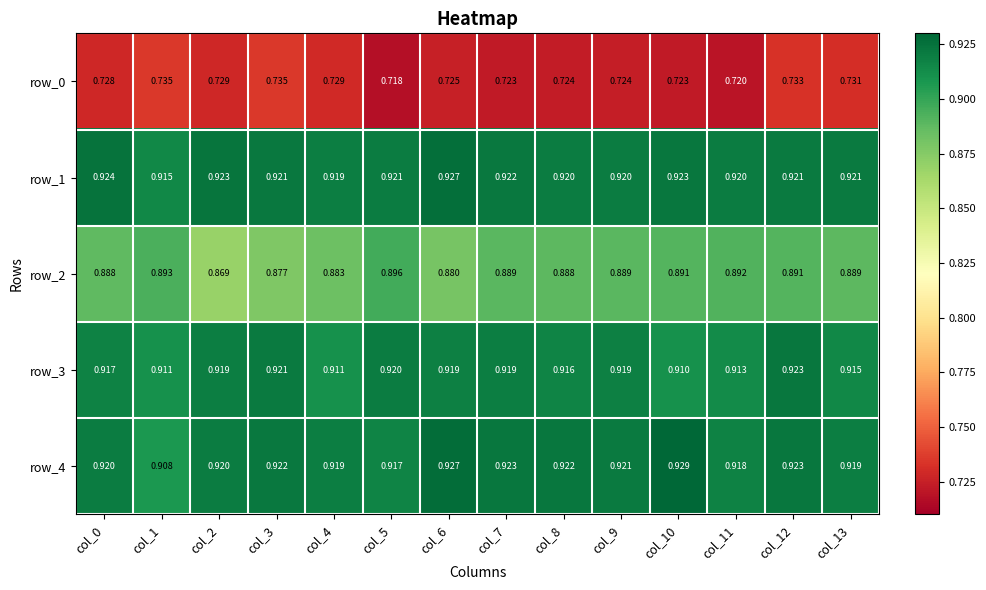

True or false: row_3 has a value of 0.5 at col_1.

False